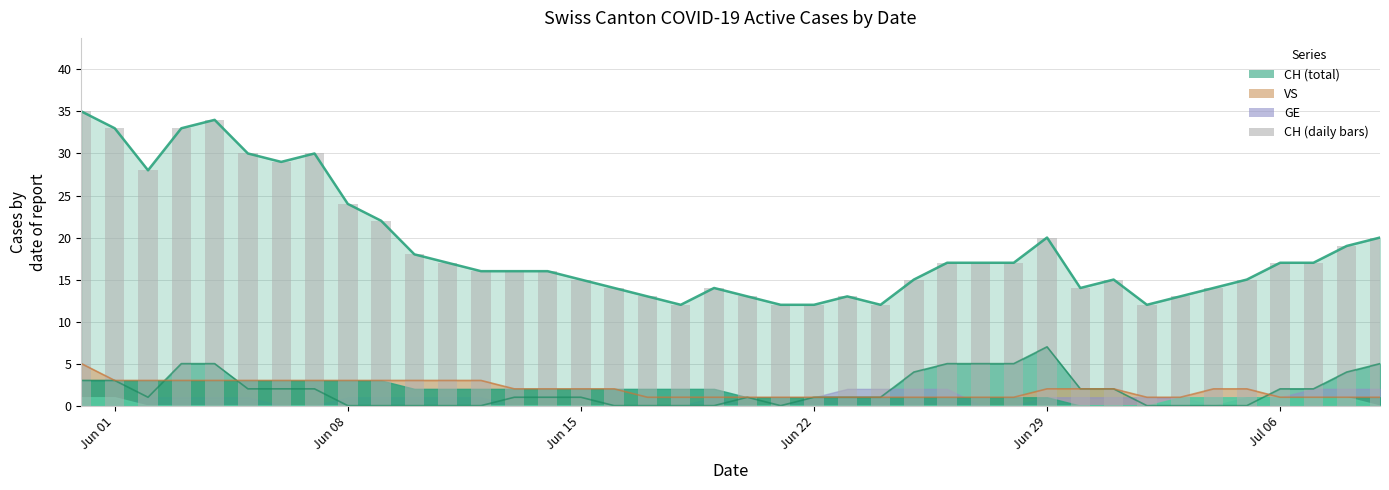

Count the number of values greater than 17.

14